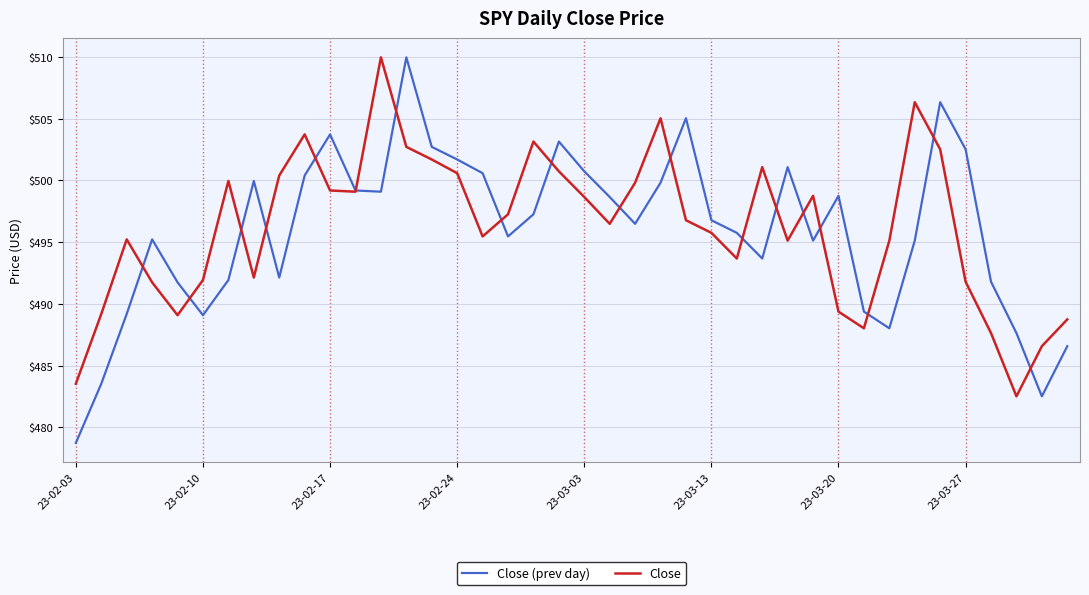

What is the sum of all Close (prev day) values?

19836.7